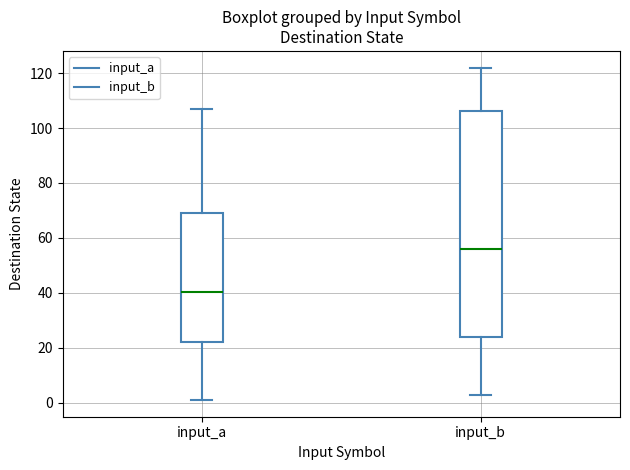

Which box has the highest median line?

input_b